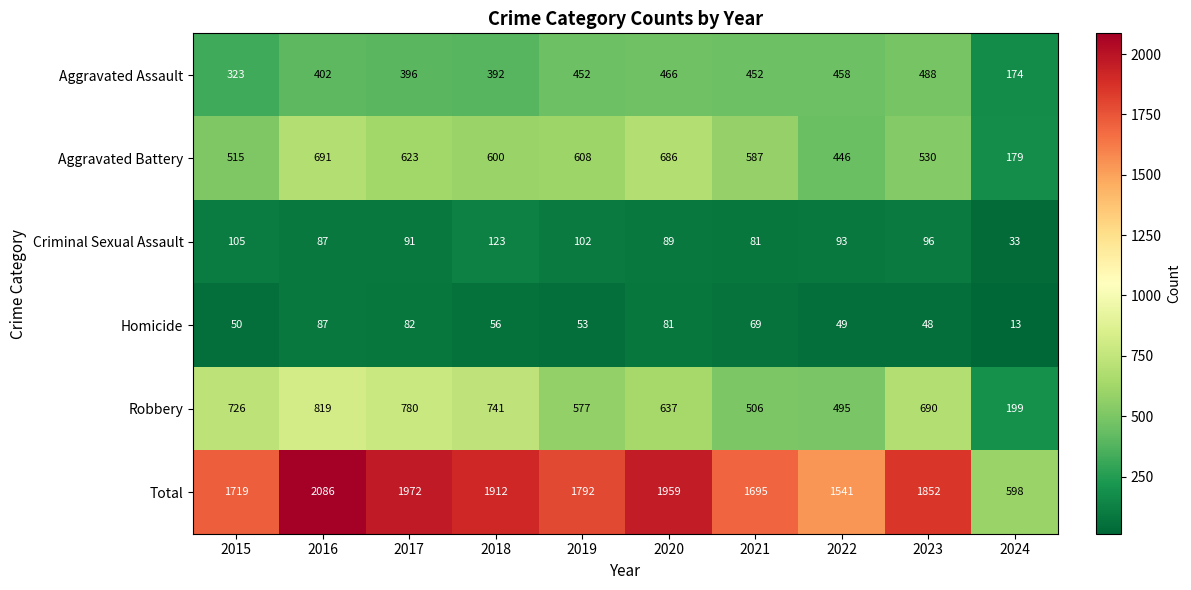

What is the difference between the Total values at 2024 and 2019?

1194